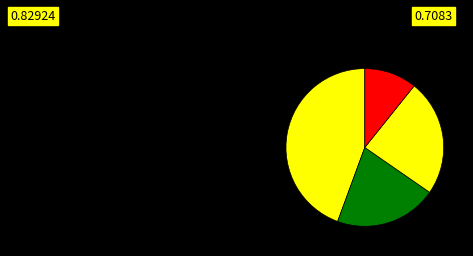

Count the number of slices in the pie.

4